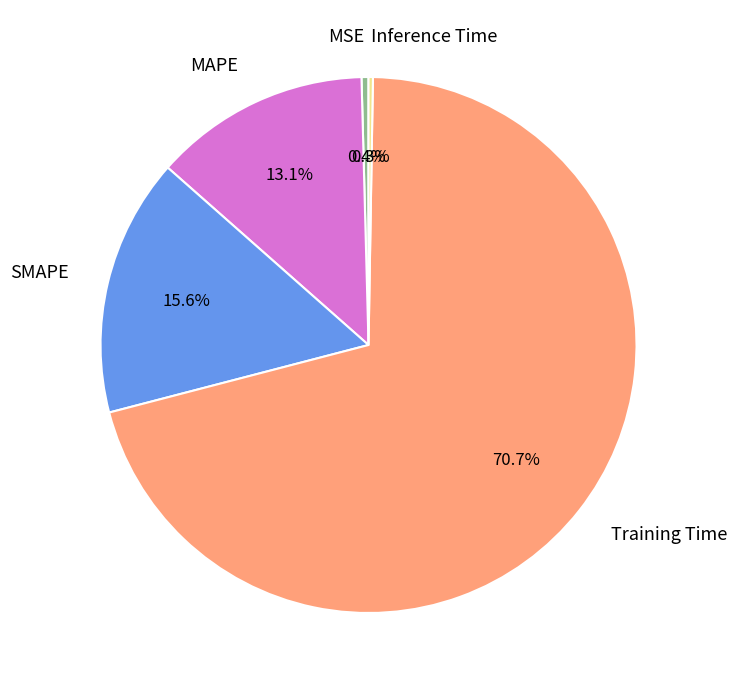

What is the largest slice in the pie chart?

Training Time